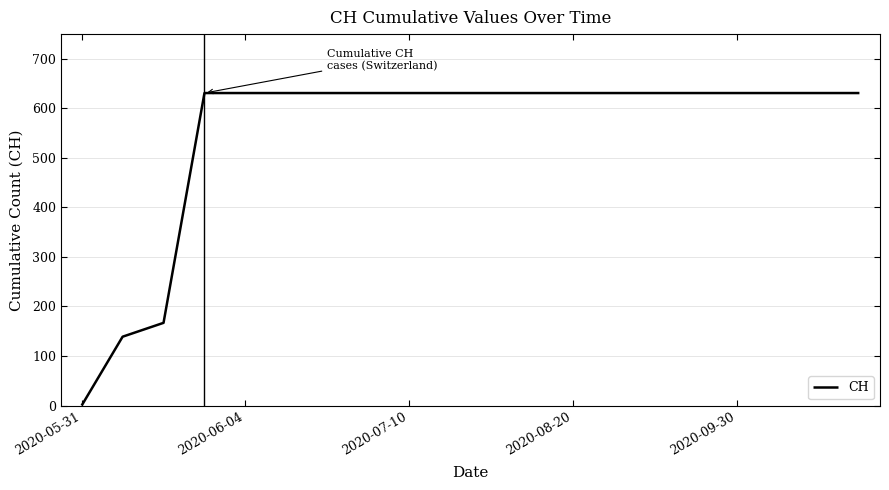

What is the difference between the second highest and minimum values?

631